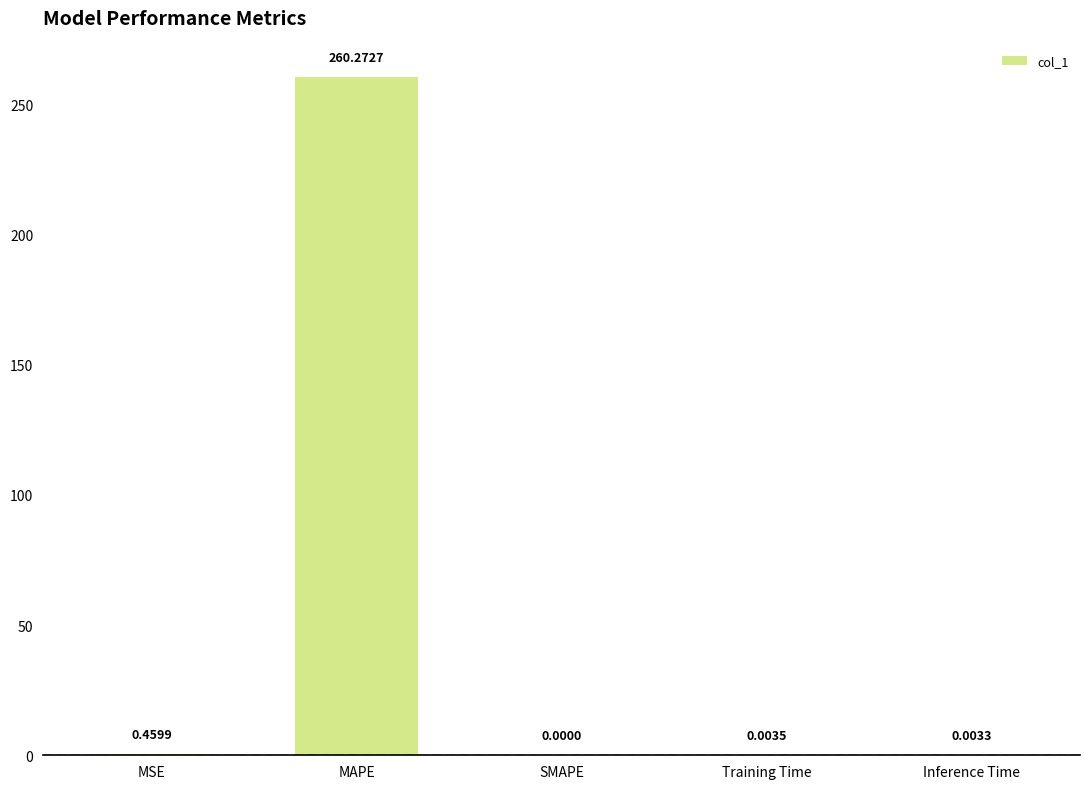

What is the sum of all values?

260.7